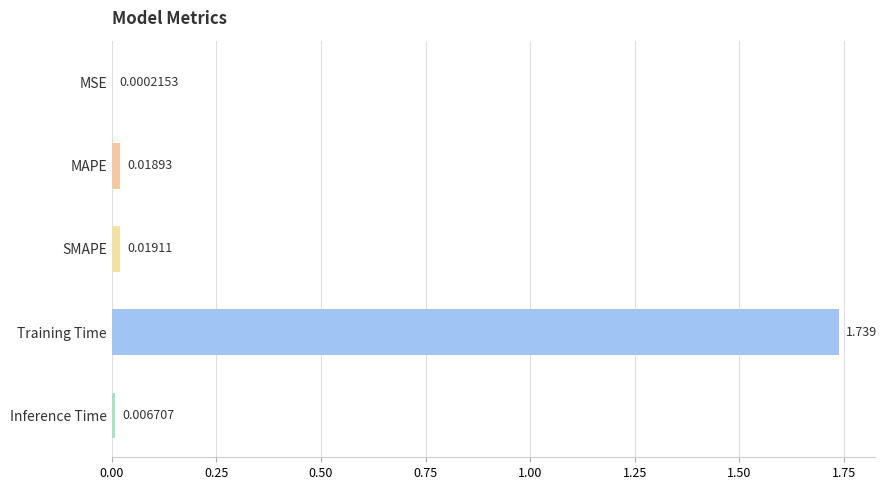

Which label corresponds to the largest value in the chart?

Training Time